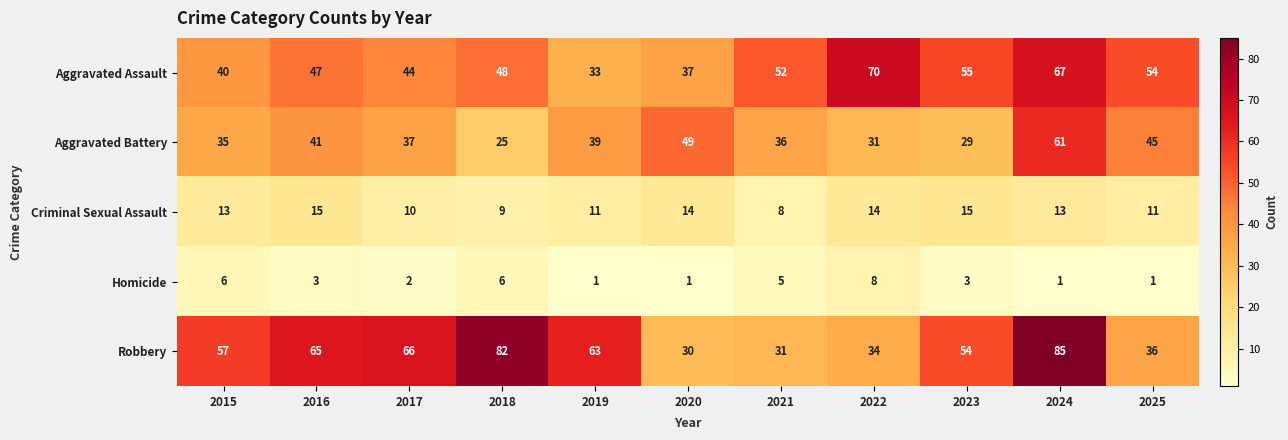

What is the sum of the Criminal Sexual Assault values at 2025 and 2018?

20